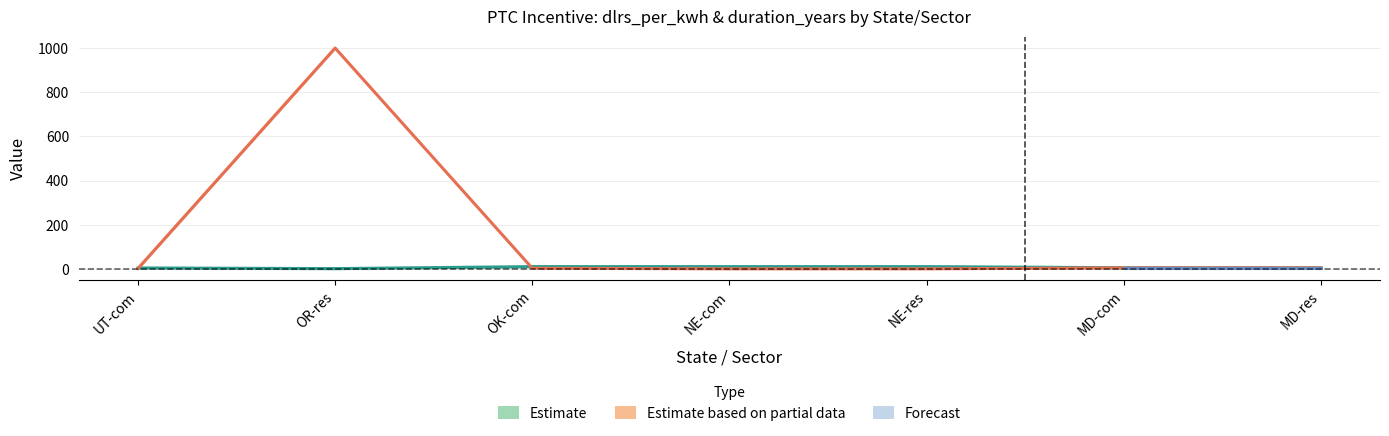

What is the highest value of the duration_years series?

10.0